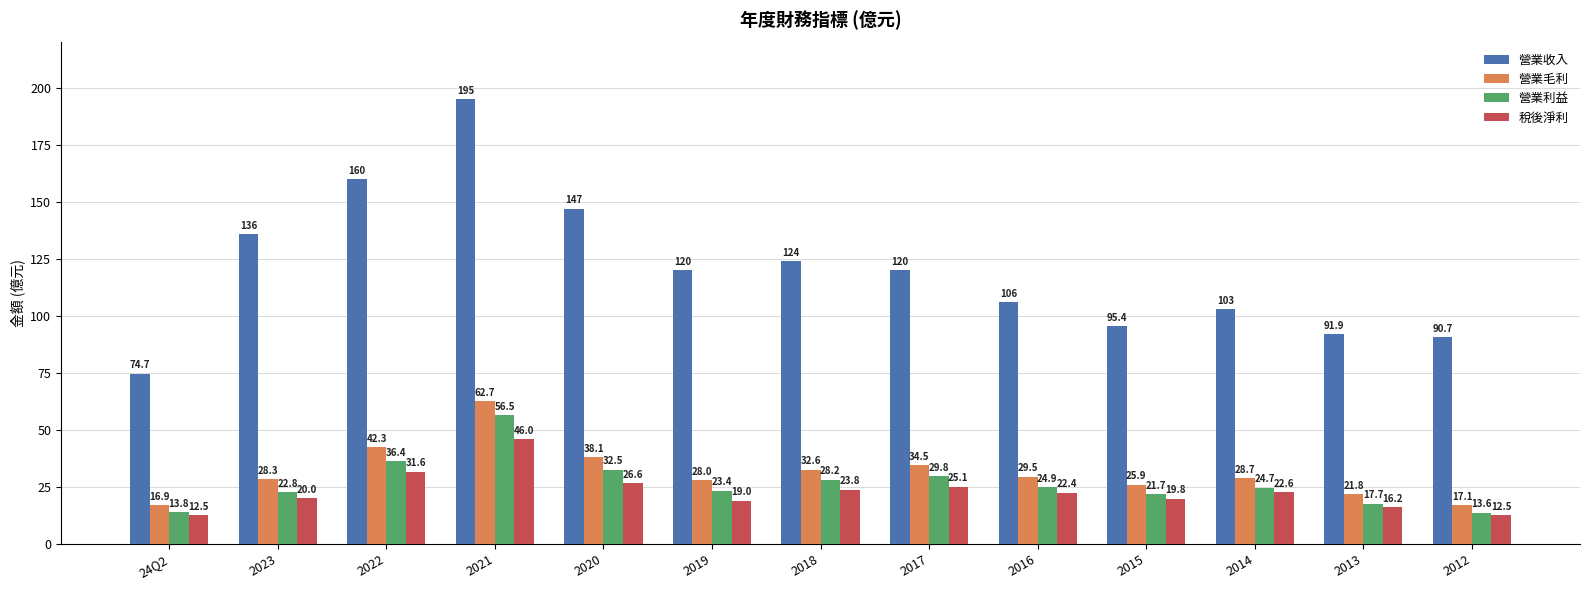

How many distinct data groups are displayed?

4